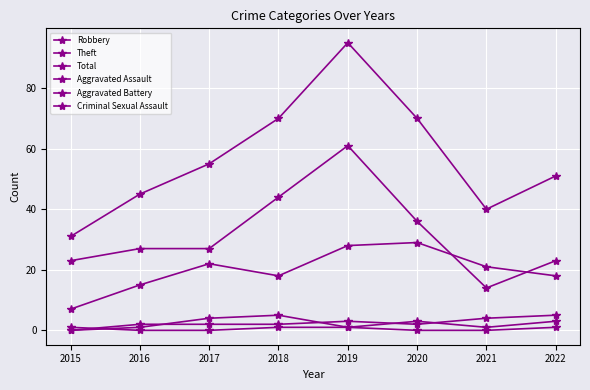

Which series has the widest spread of values?

Total